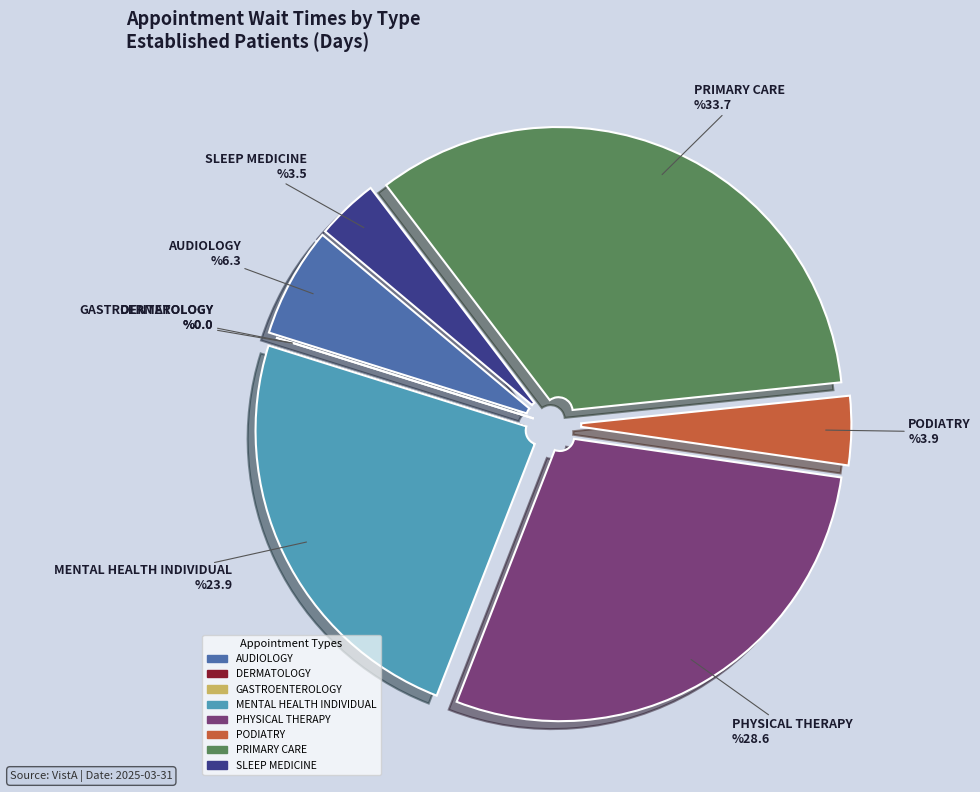

Which has a higher value, PODIATRY or PRIMARY CARE?

PRIMARY CARE